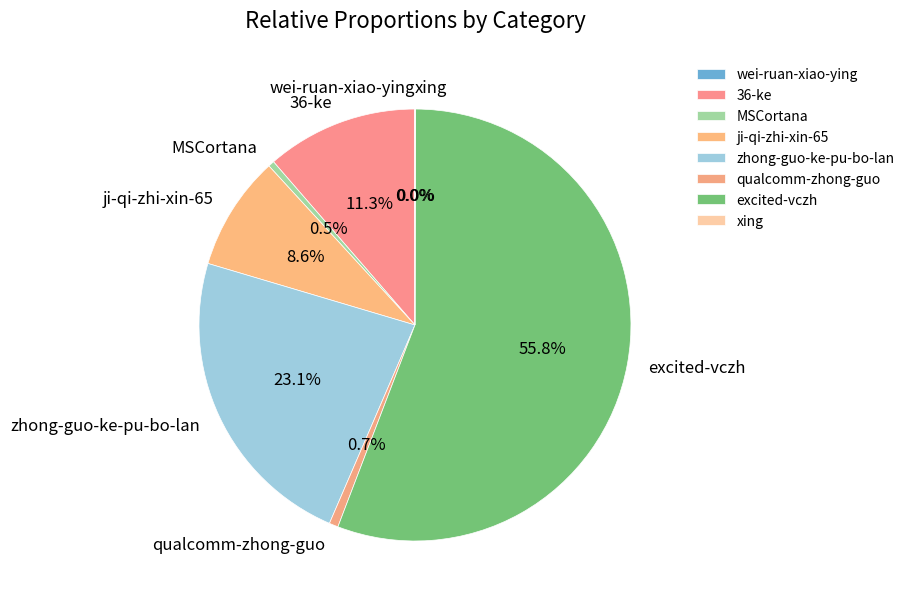

What is the largest slice in the pie chart?

excited-vczh